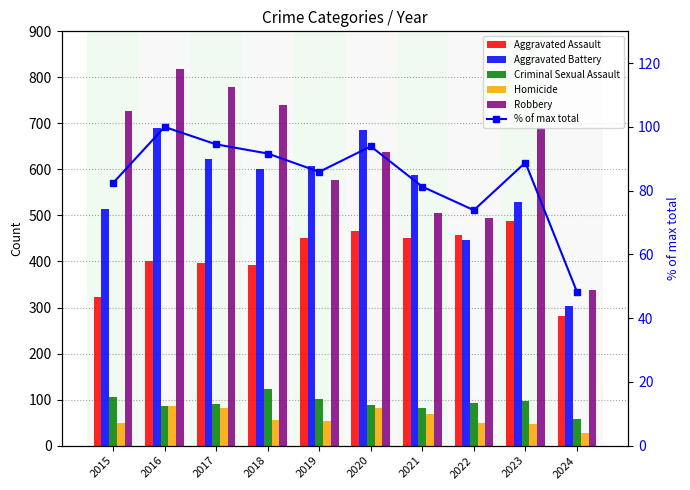

How many groups of bars are there?

10